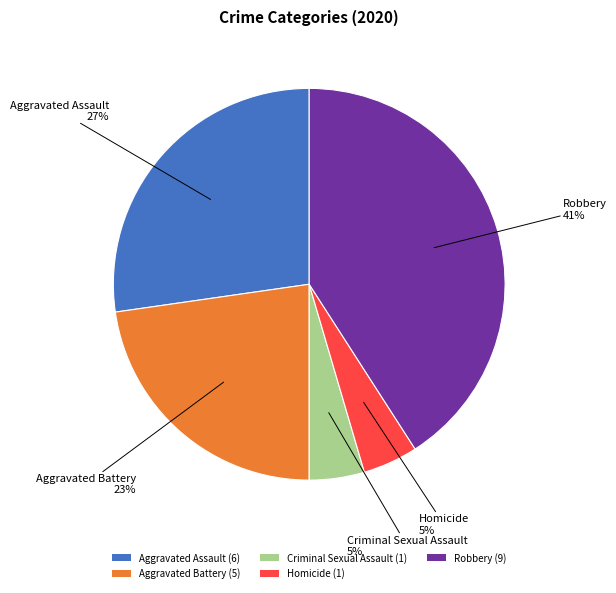

What percentage is the Criminal Sexual Assault slice, to the nearest percent?

5%